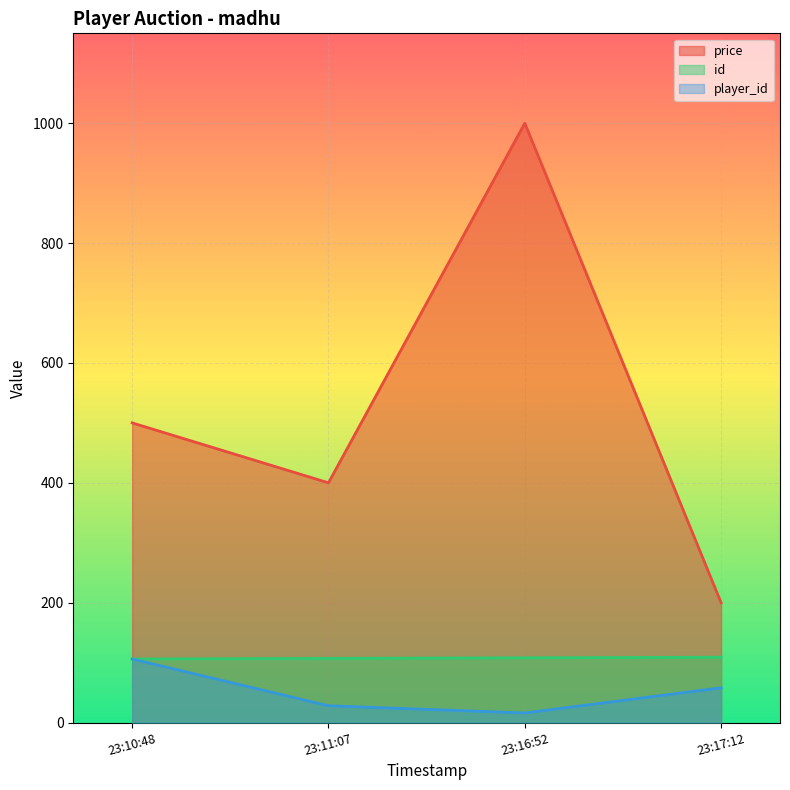

Count the price values in the range 400 to 1000.

3